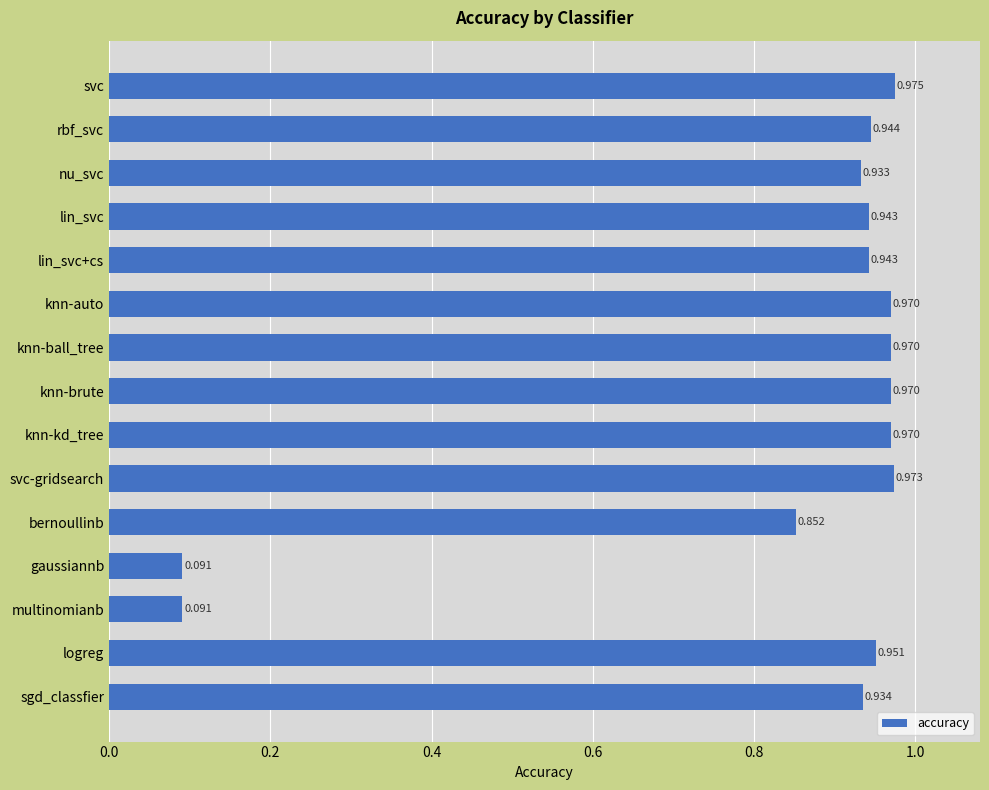

At which category does the chart reach its peak across all series?

svc